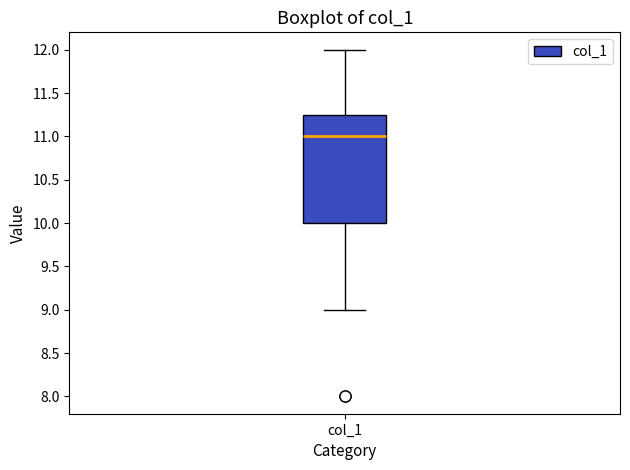

Read this box plot against the y-axis: the position of the median line, the range covered by the box, and the ends of both whiskers. The values are not printed on the chart, so give them approximately, as read against the axis.

median 11.00, box 10.00 to 11.25, whiskers 9.00 to 12.00